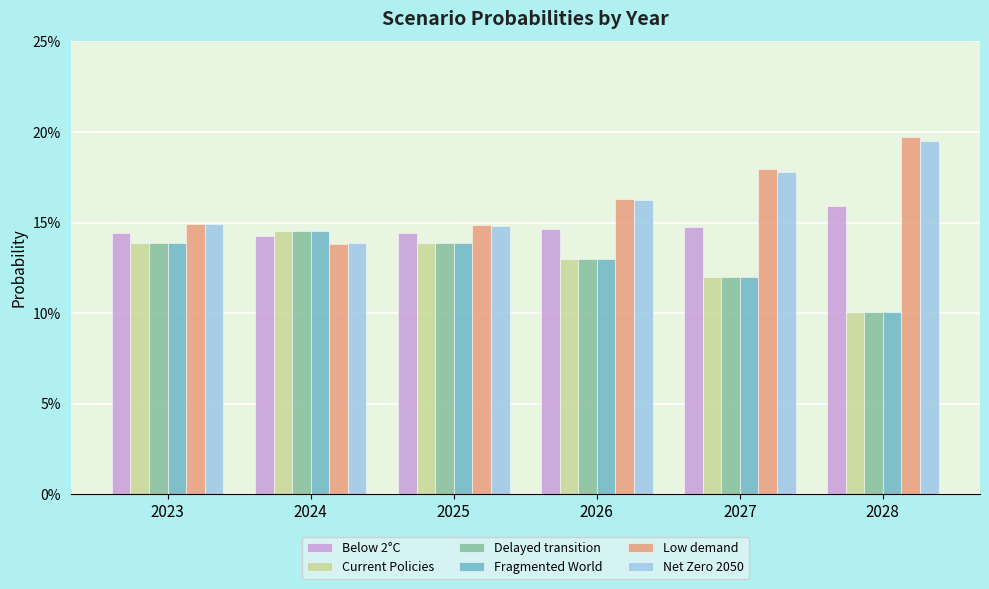

What are all the series names shown in the legend?

Below 2°C, Current Policies, Delayed transition, Fragmented World, Low demand, Net Zero 2050